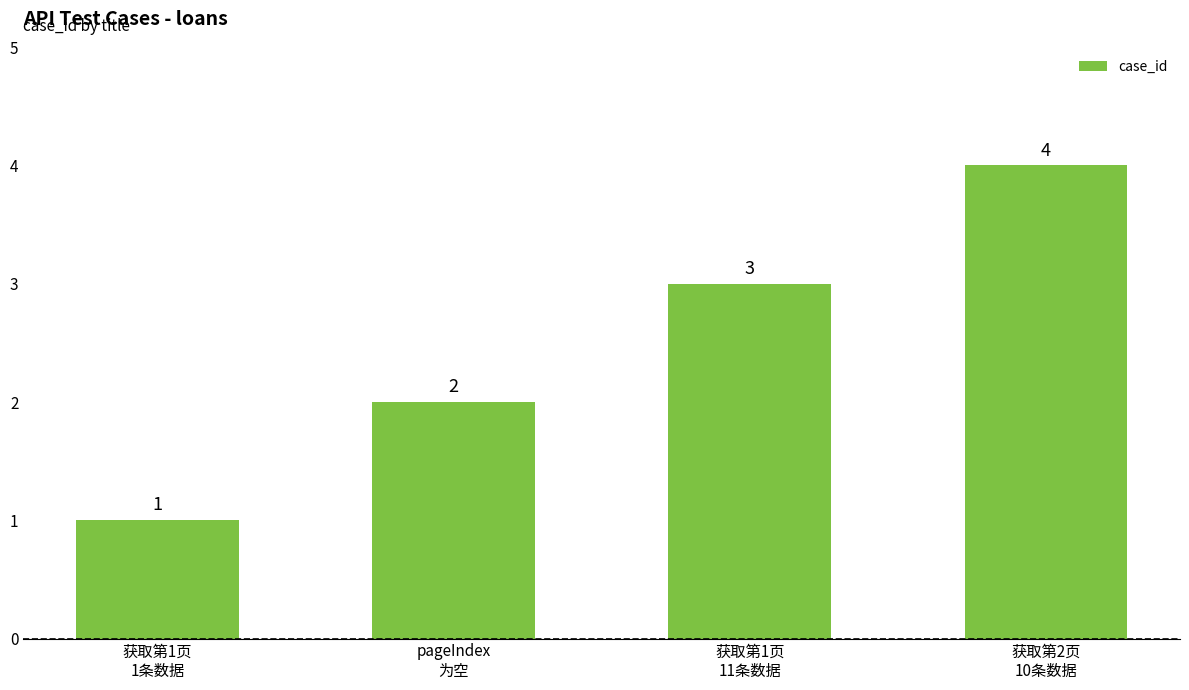

Between 获取第1页
11条数据 and pageIndex
为空, which is larger?

获取第1页
11条数据